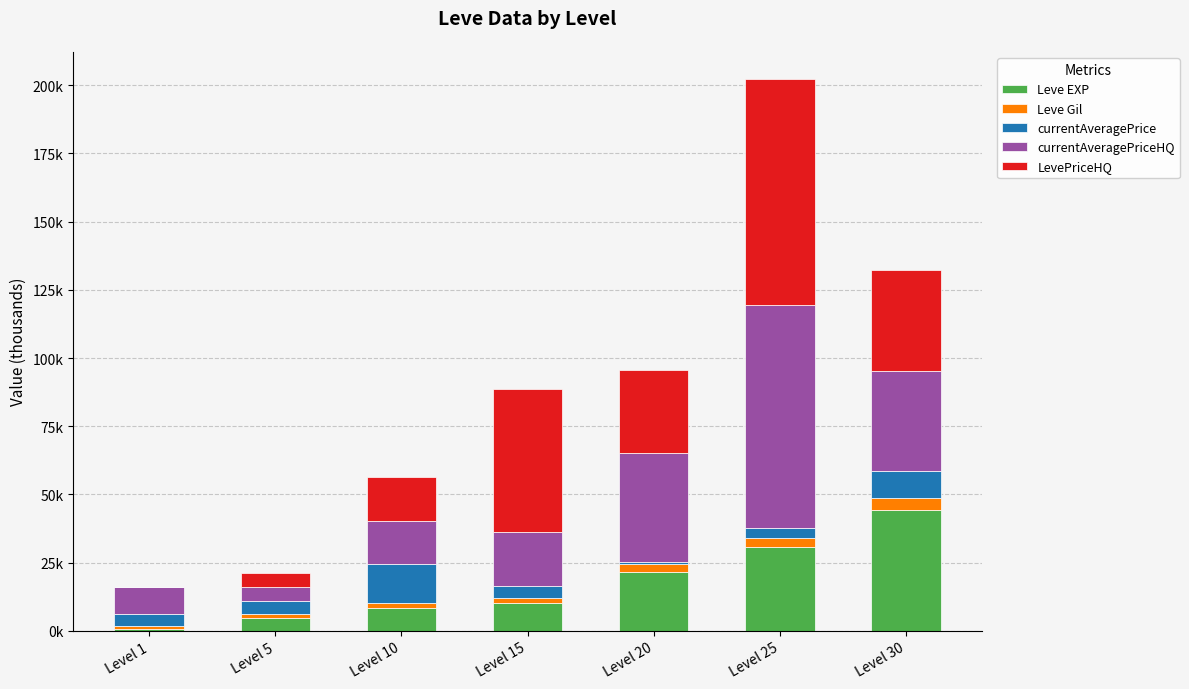

At Level 10, list the series in order from largest to smallest.

LevePriceHQ, currentAveragePriceHQ, currentAveragePrice, Leve EXP, Leve Gil